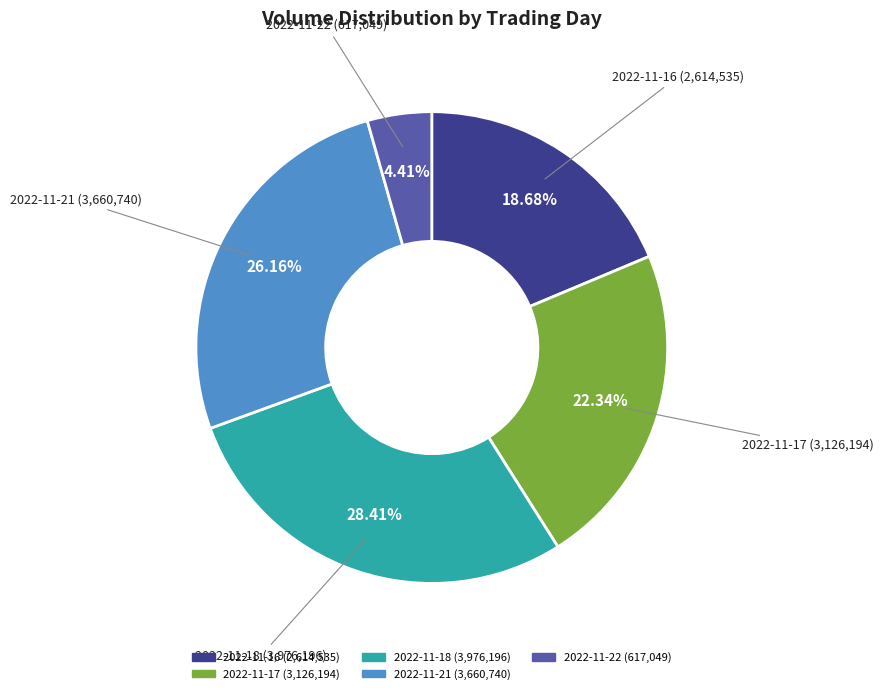

Does 2022-11-16 account for over 50% of the chart?

No